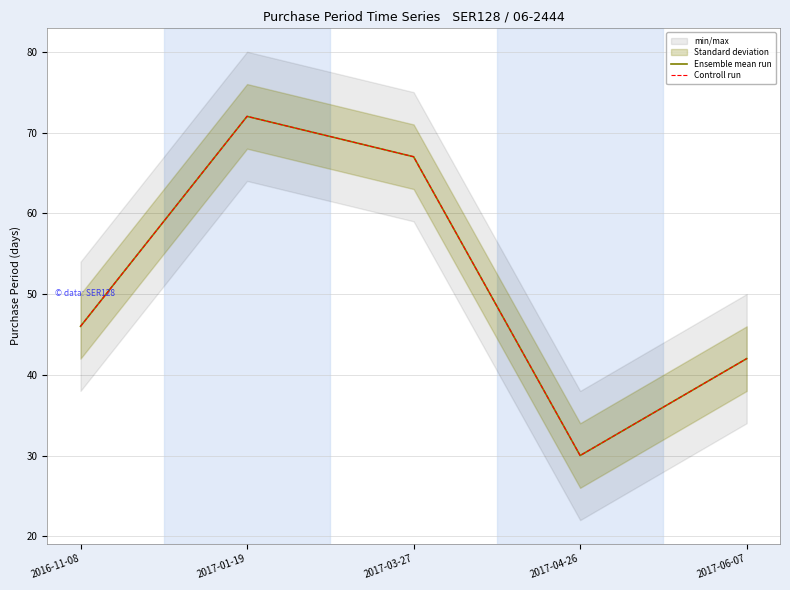

Which series has the largest range (max minus min)?

Ensemble mean run